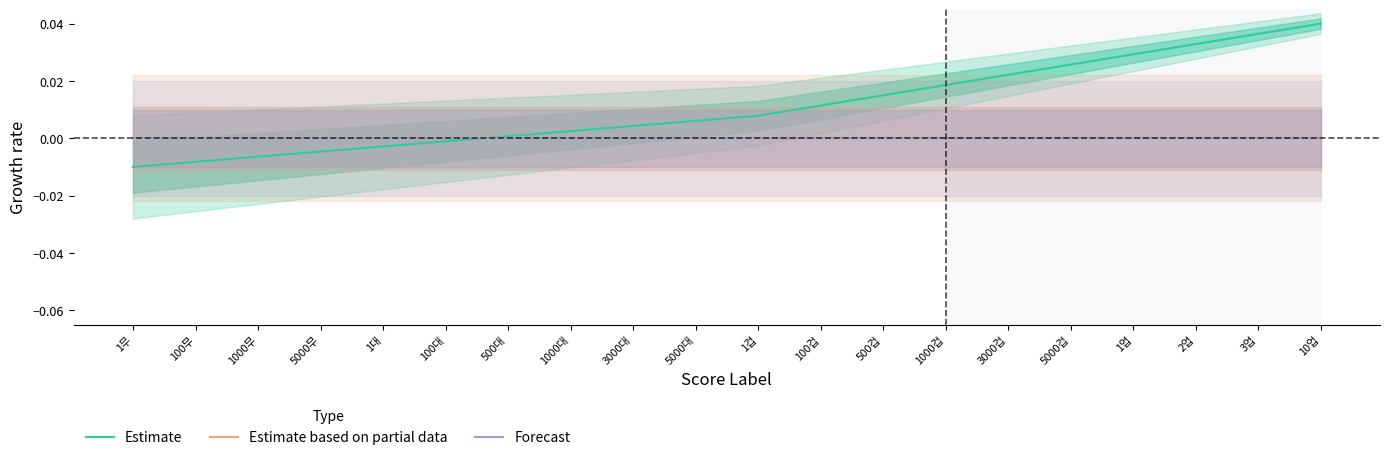

Which label corresponds to the largest value in the chart?

10업